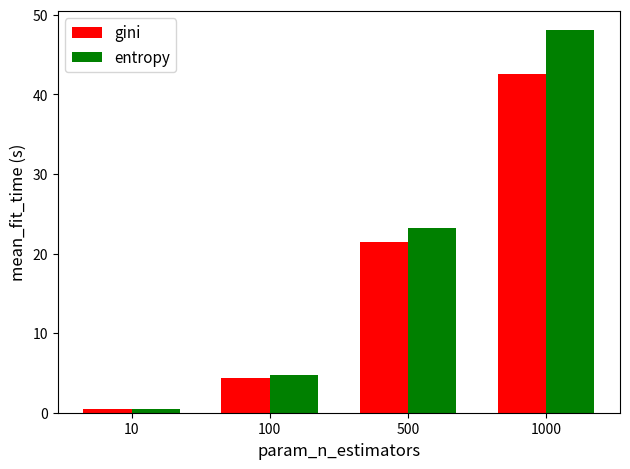

Where does the gini series first go above 21?

500